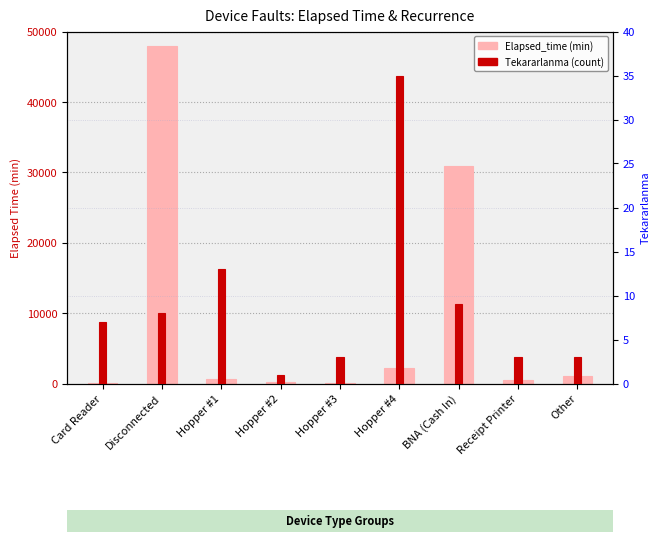

What is the label of the 4th bar from the left?

Hopper #2